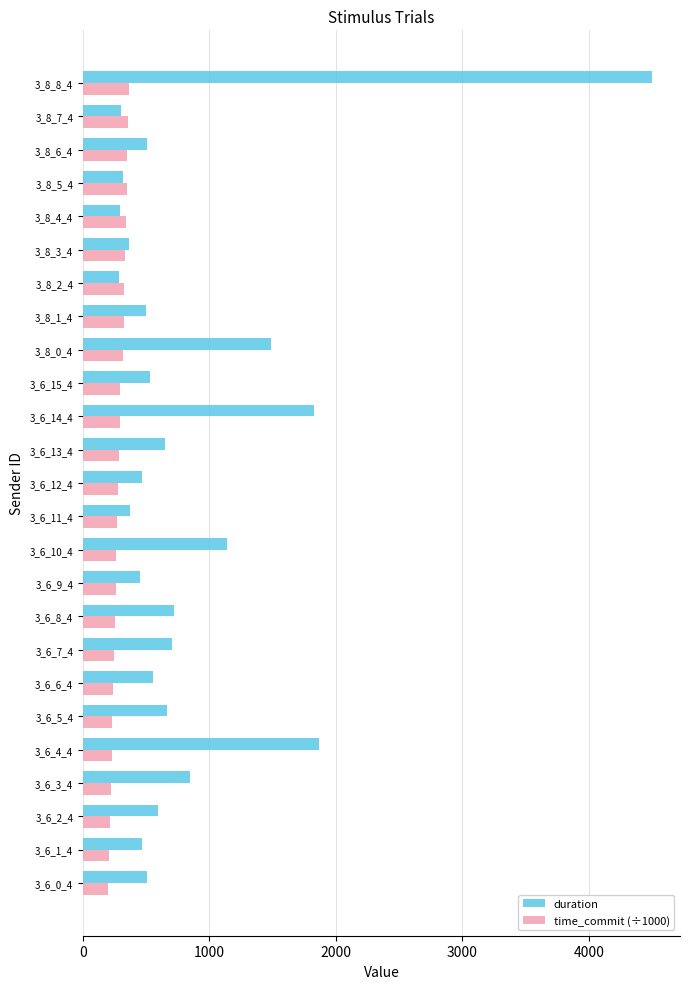

The value of time_commit (÷1000) at 3_8_8_4 is 367.8. True or false?

True